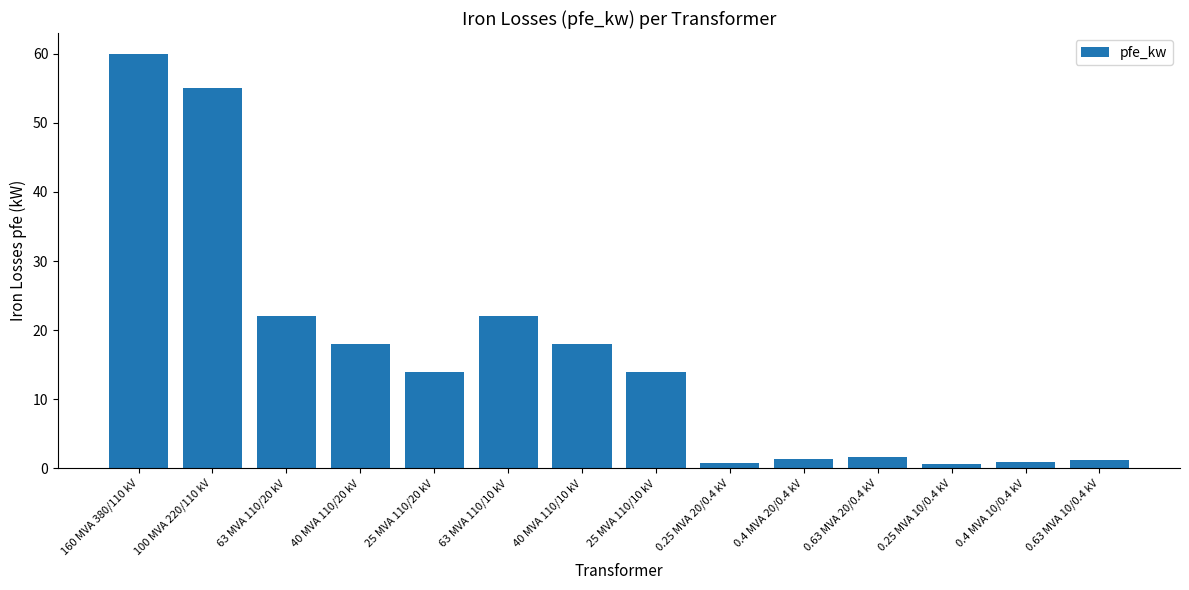

Is it true that the value at 0.63 MVA 10/0.4 kV is 1.2?

True